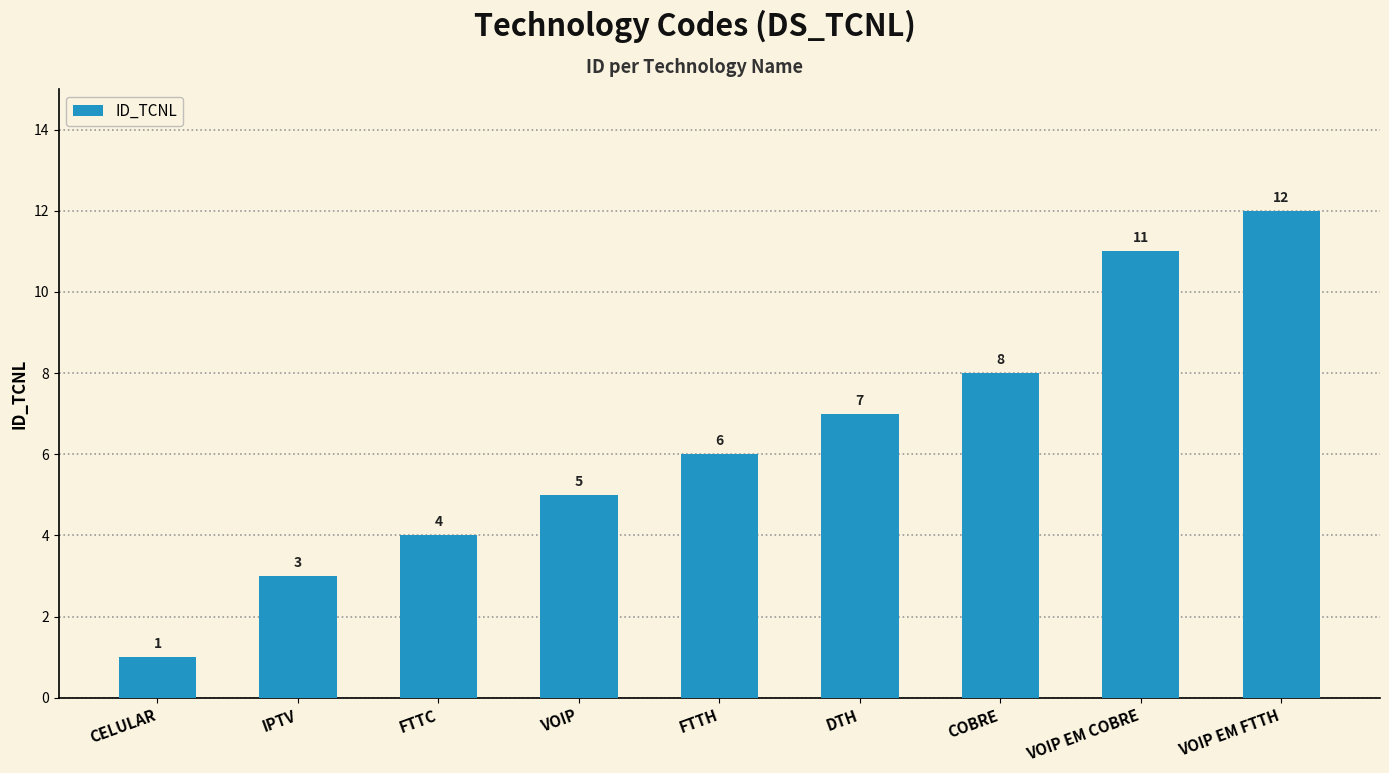

The value at CELULAR is 2. True or false?

False